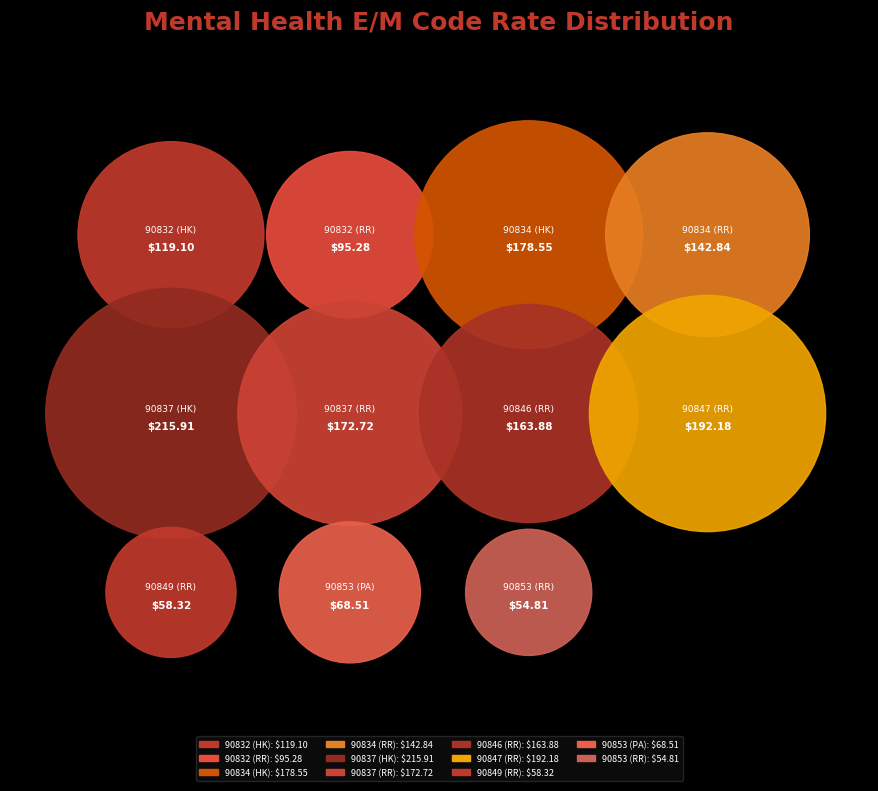

Which category has the biggest portion of the pie?

90837 (HK)